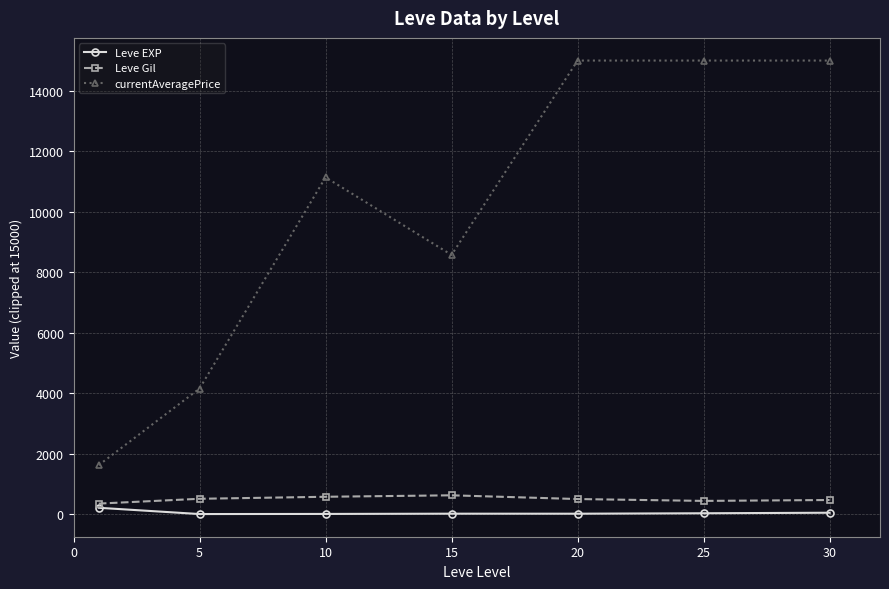

What is the highest value of the Leve Gil series?

623.3